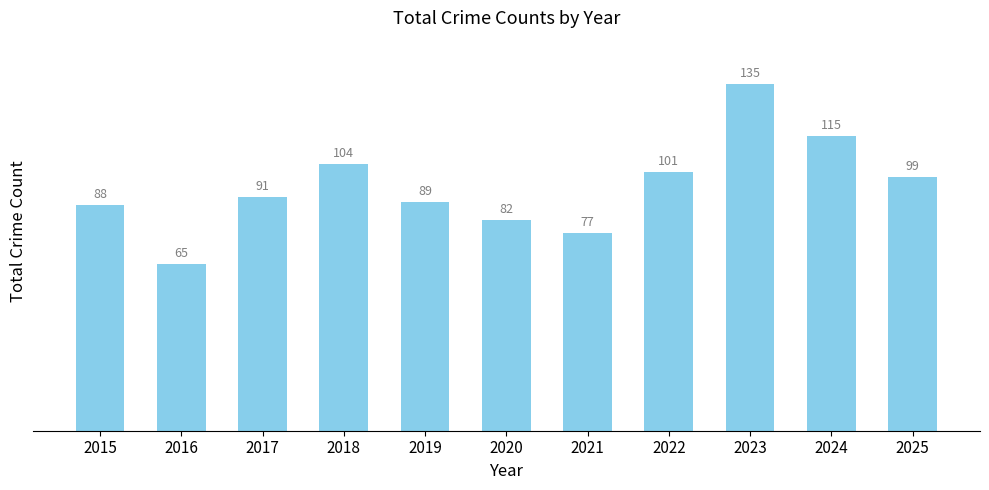

At which category does the chart reach its minimum across all series?

2016